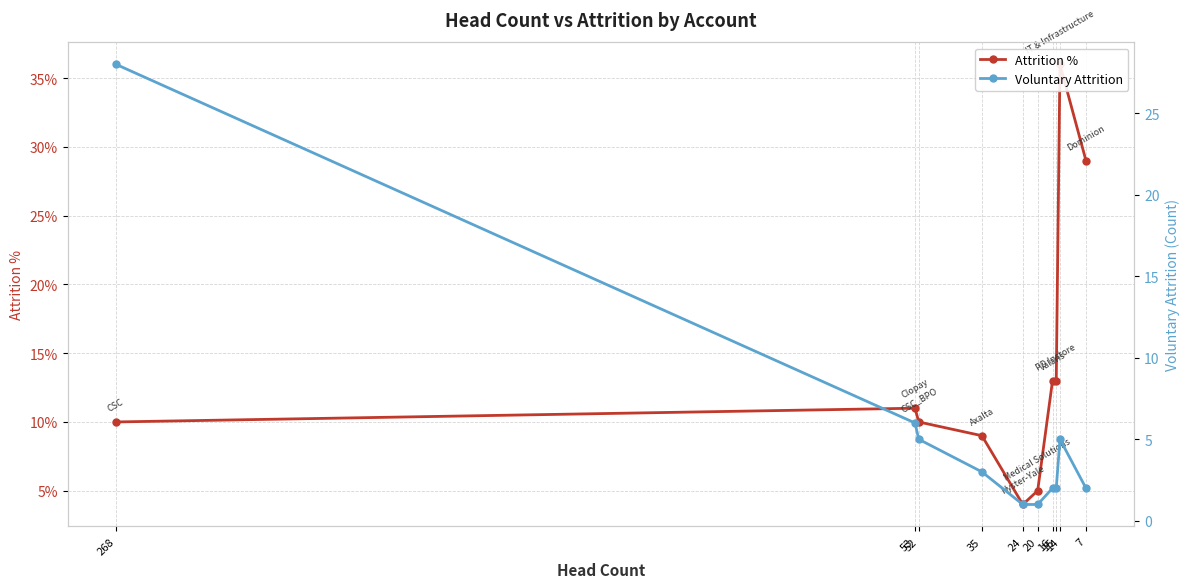

What is the average value of the Voluntary Attrition series?

5.5